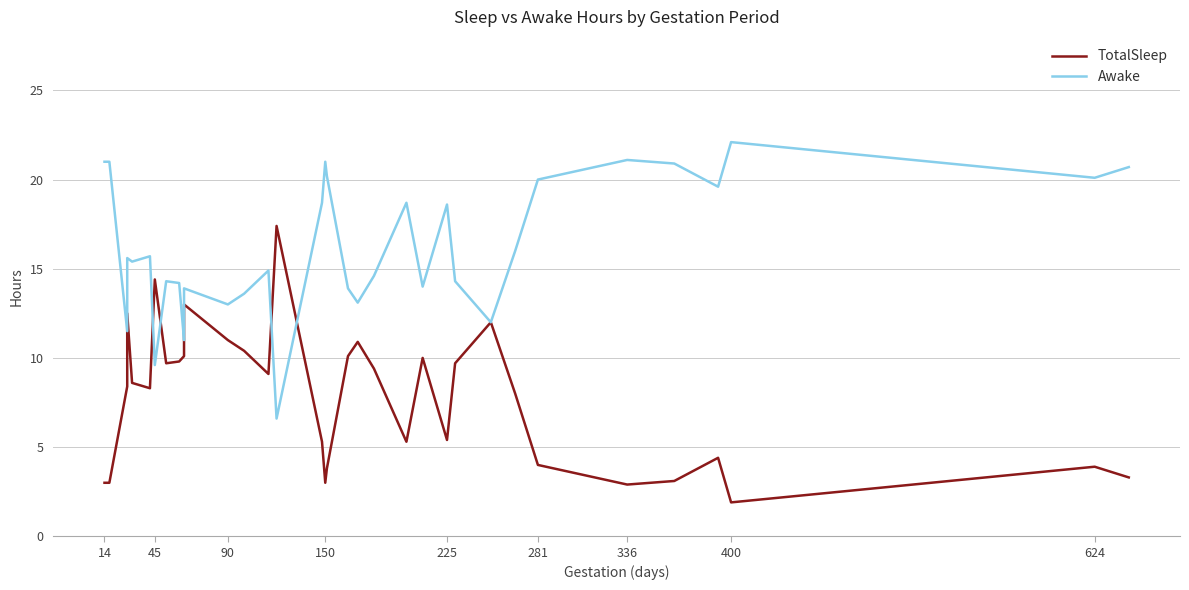

What is the highest value of the TotalSleep series?

17.4